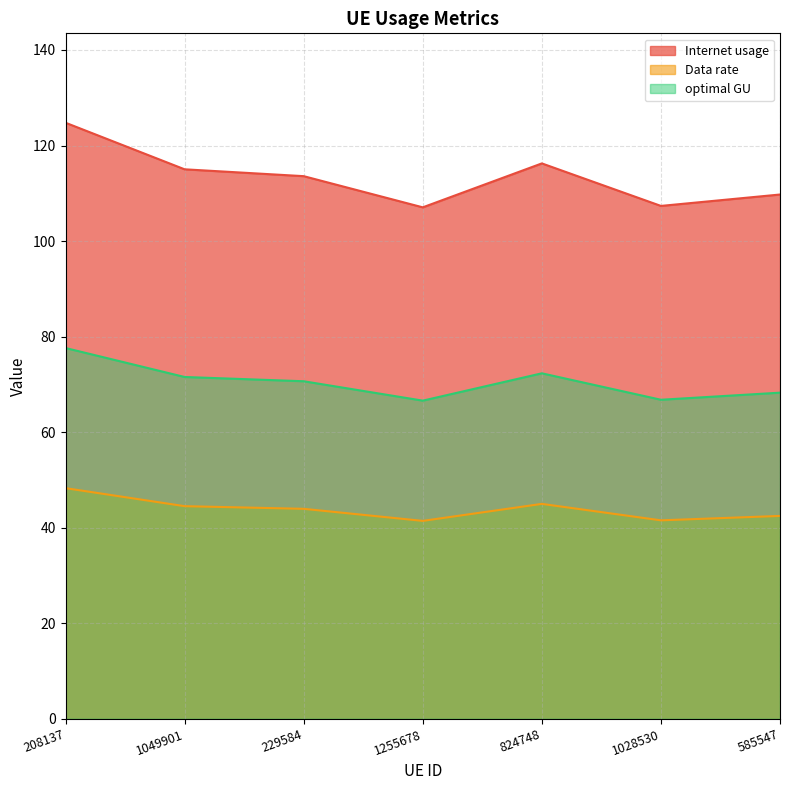

At which category does Data rate reach its first local valley?

1255678